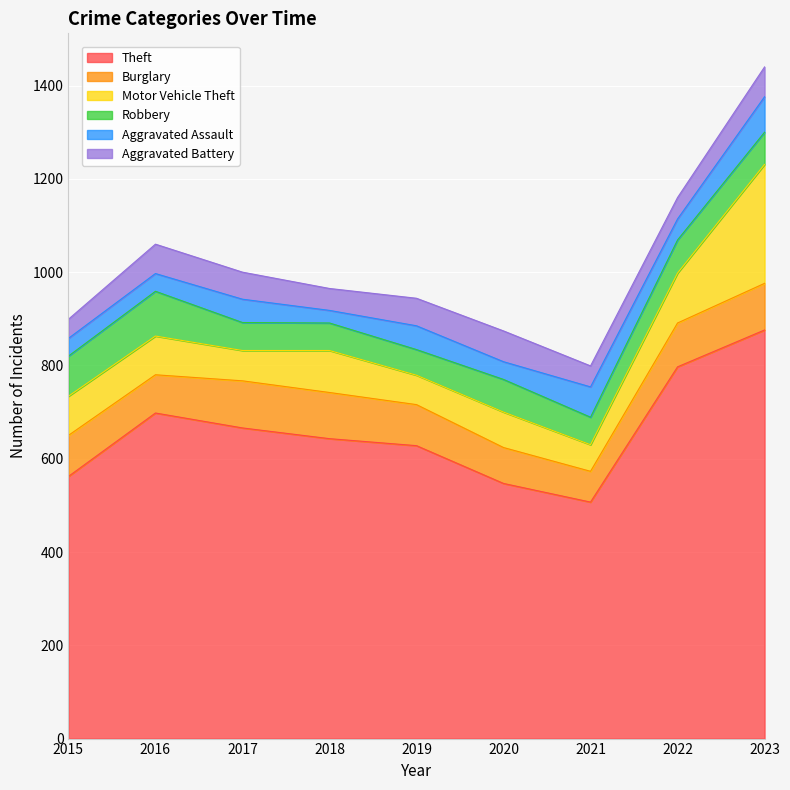

Which series has the largest total across all categories?

Theft